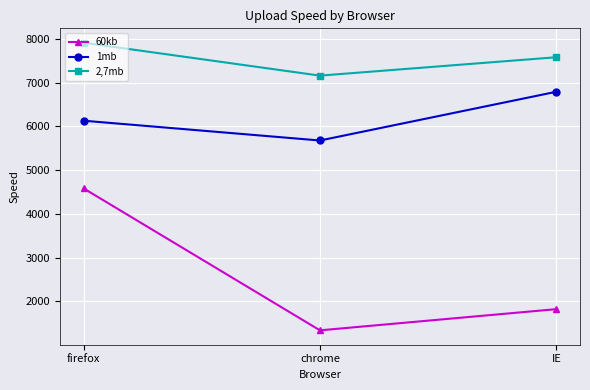

What is the value of the 60kb point at the 3rd from the left?

1819